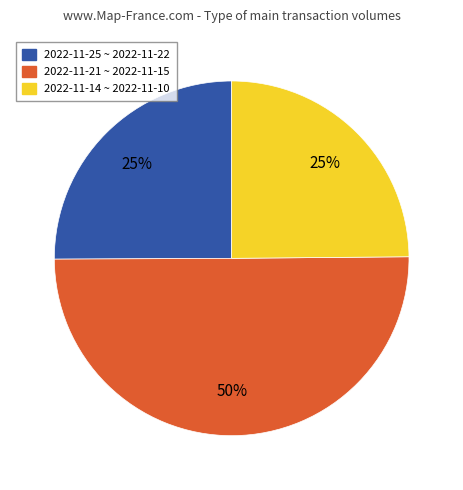

To the nearest percent, what is the average slice percentage?

33%